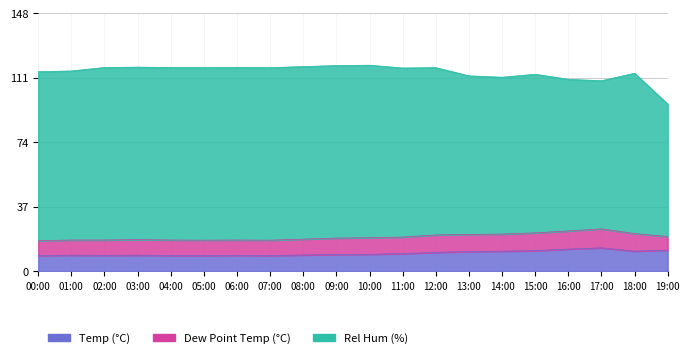

The Rel Hum (%) series shows 97.0 at 01:00. True or false?

True